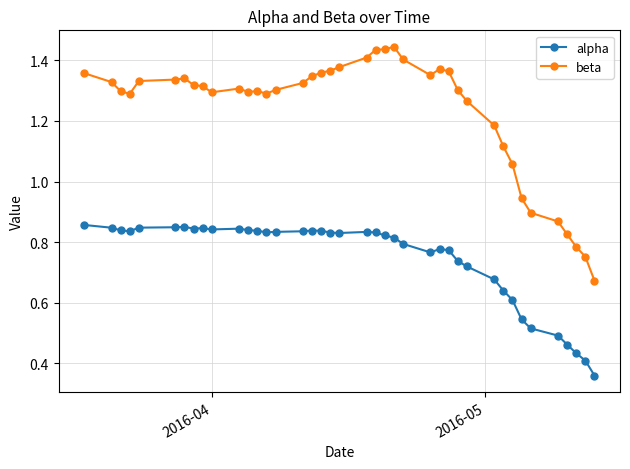

True or false: beta and alpha cross at least once.

False